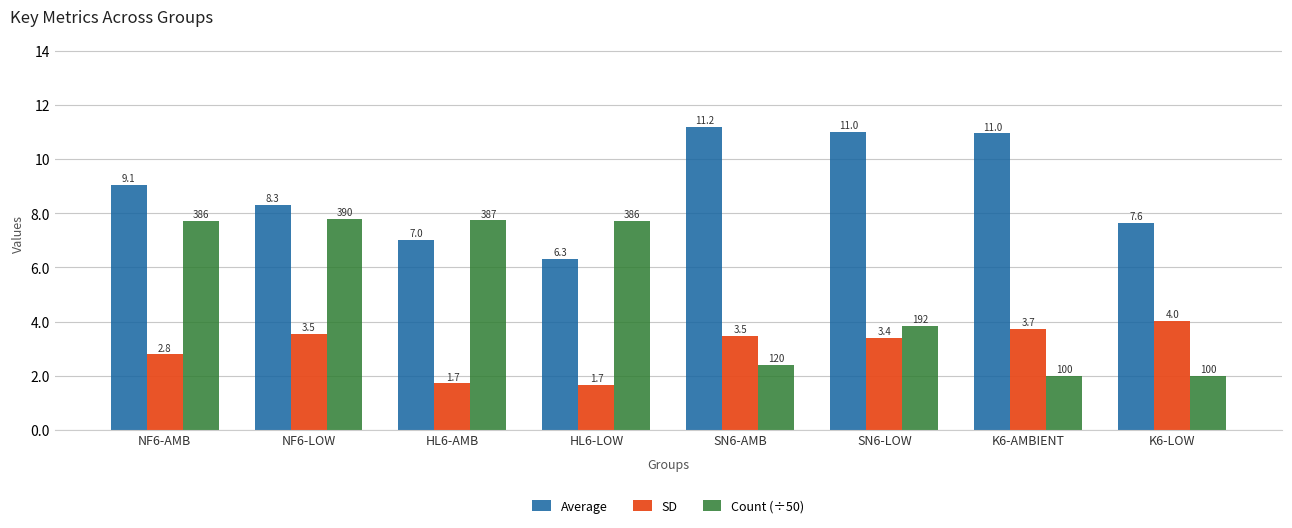

What is the greatest value displayed?

11.2